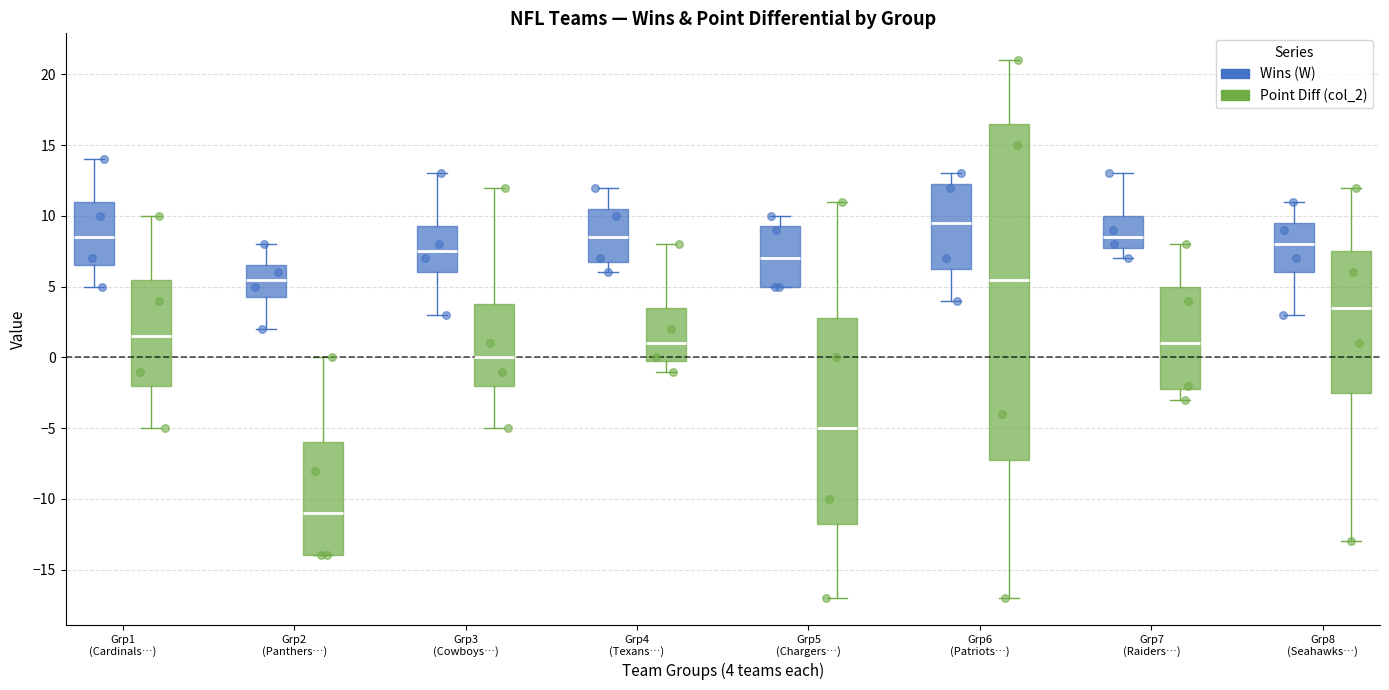

Which box is the tallest, from its lower edge to its upper edge?

Grp6 (Patriots…) (Point Diff (col_2))